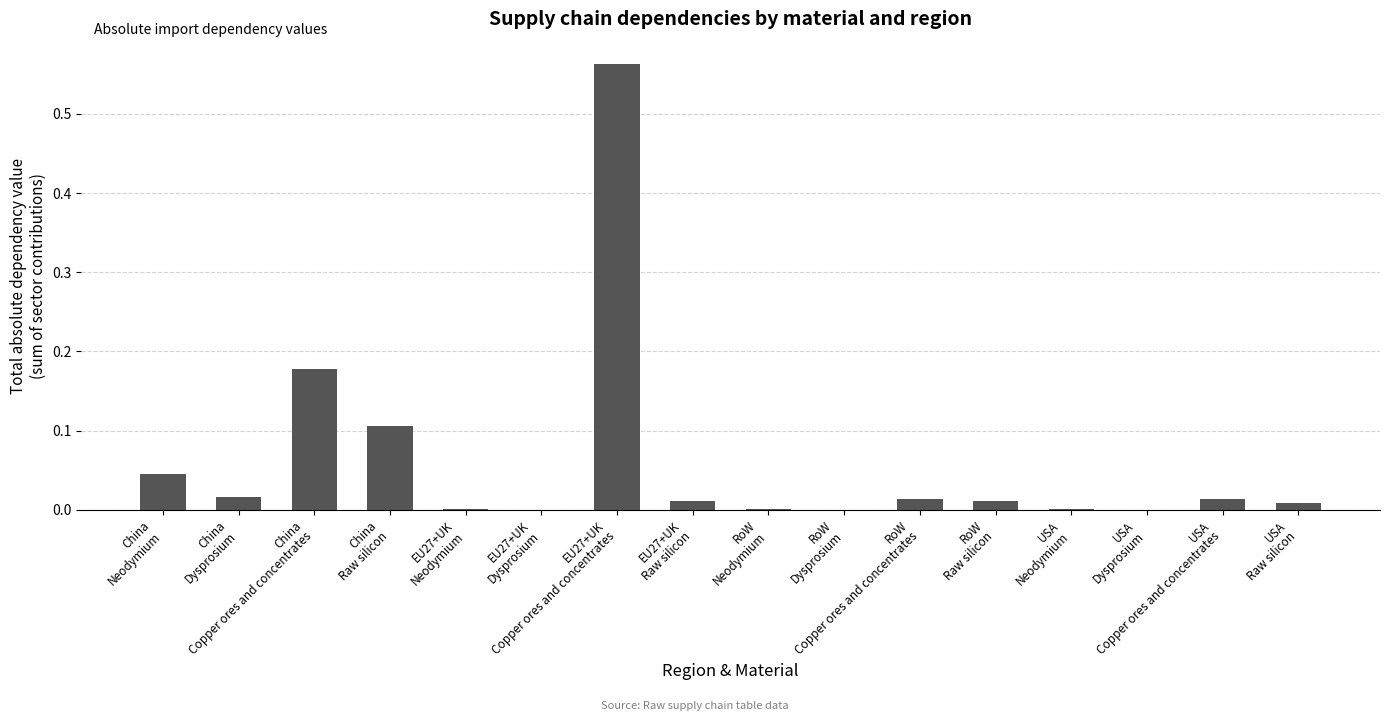

What is the sum of all values?

1.0